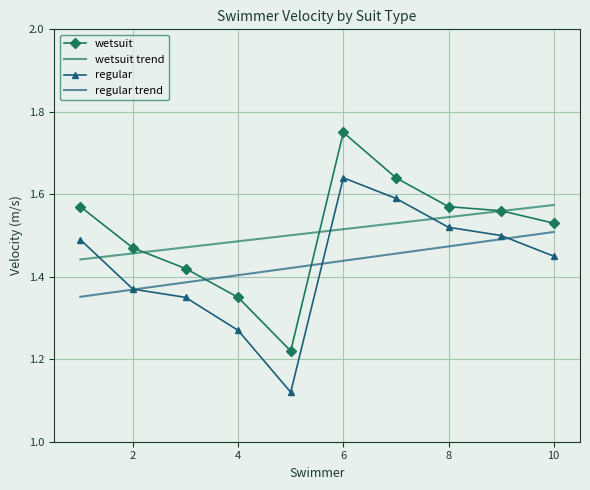

What is the average value of the wetsuit series?

1.5